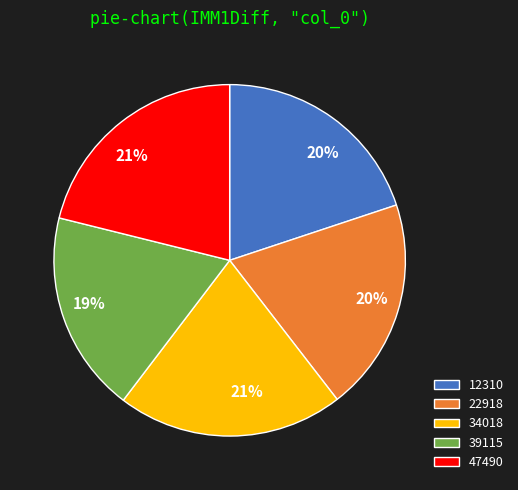

Do 39115 and 34018 together represent more than half of the pie?

No